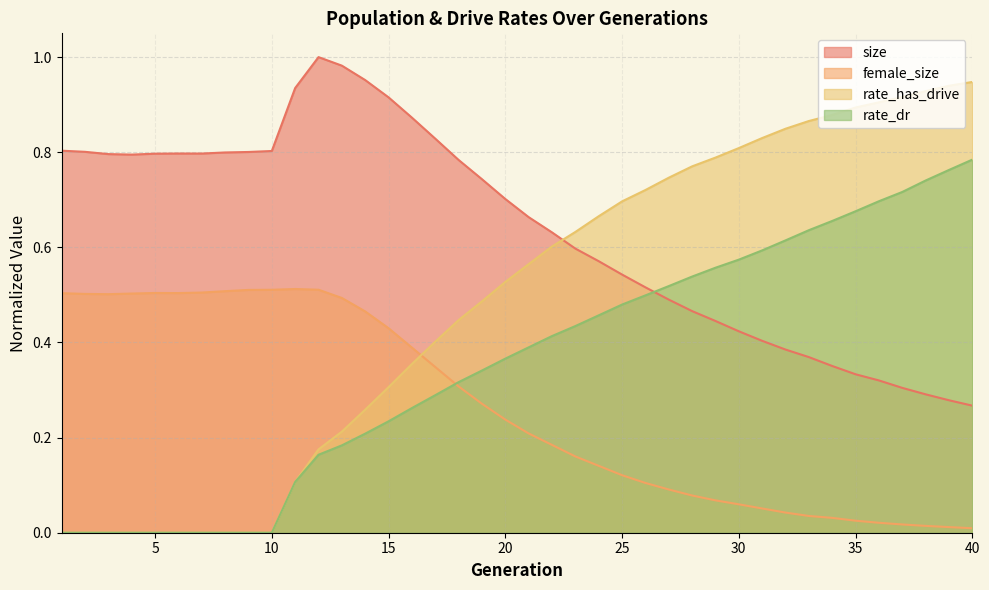

The size series shows 0.7 at 27. True or false?

False